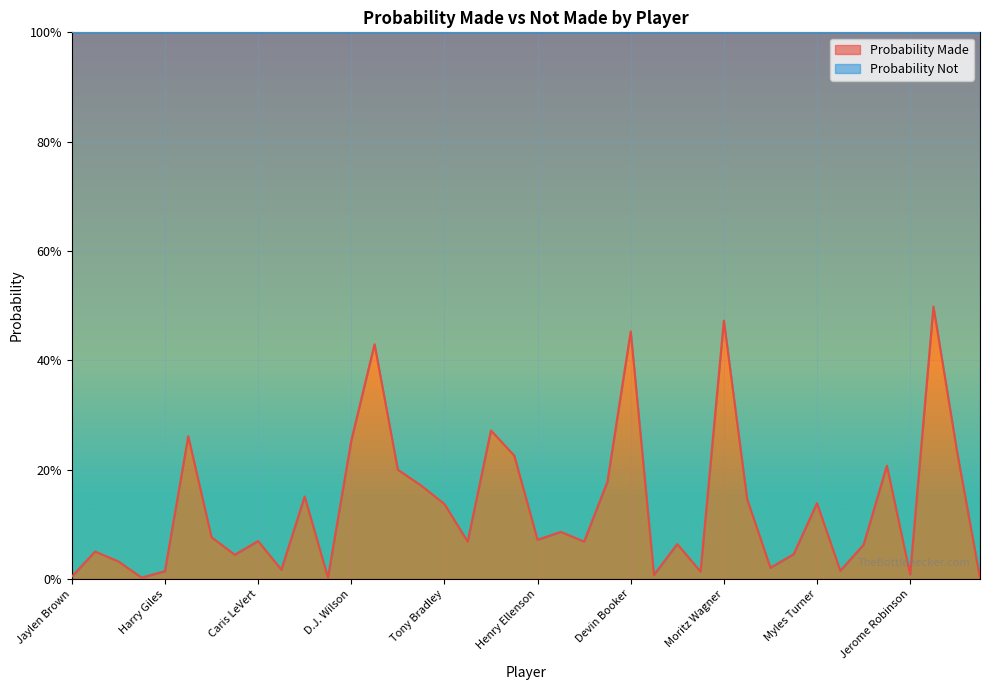

What is the average value?

0.1